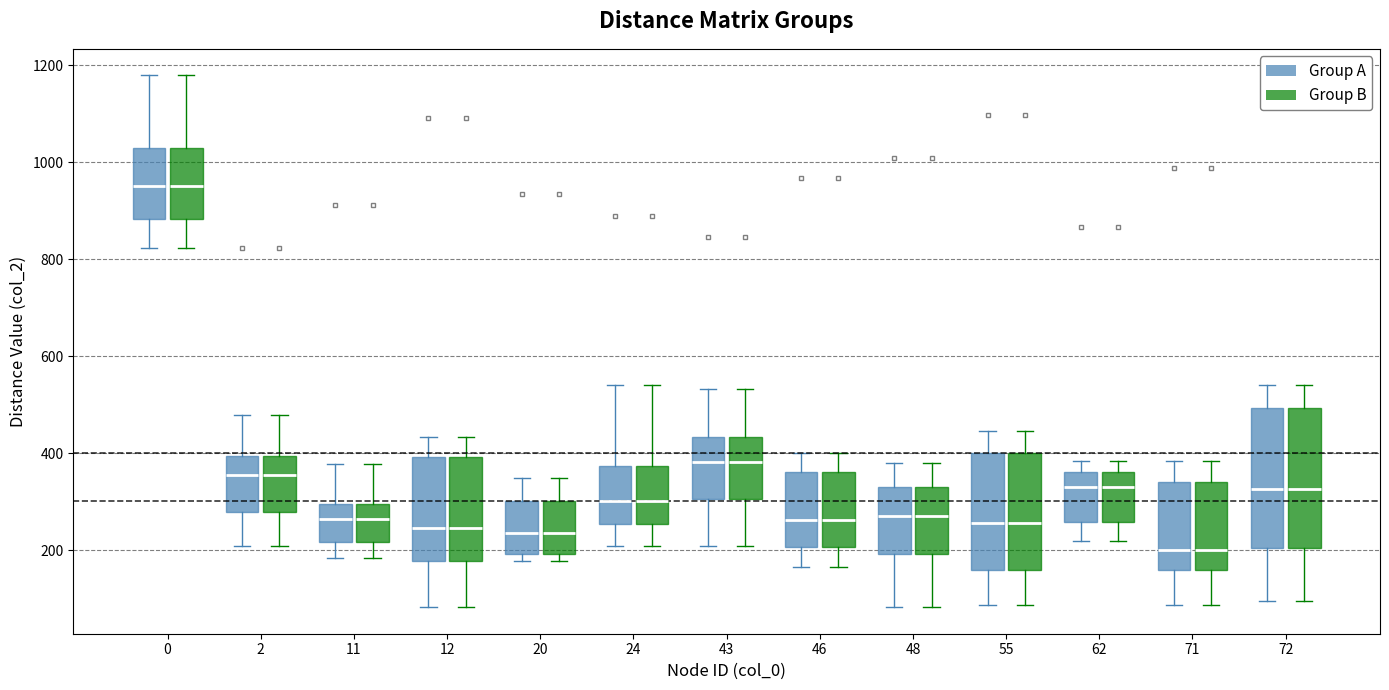

Where is the upper edge of the box for 72 (Group A) on the y-axis? The values are not printed on the chart, so give them approximately, as read against the axis.

500